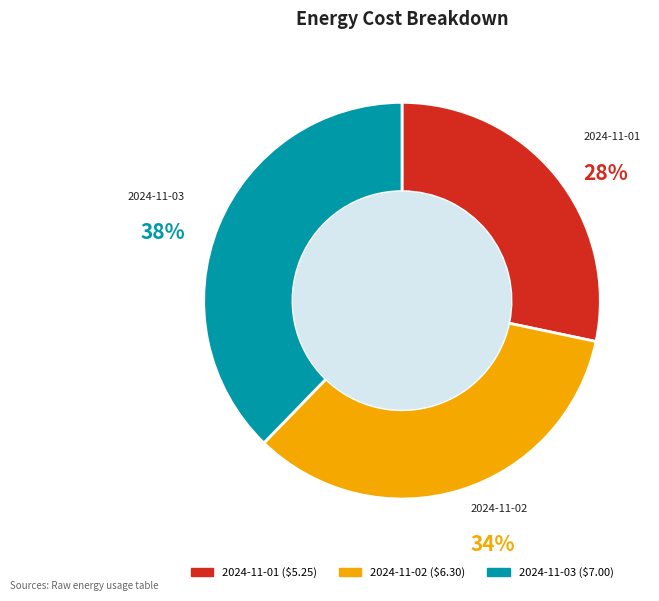

Which category has the smallest portion of the pie?

2024-11-01